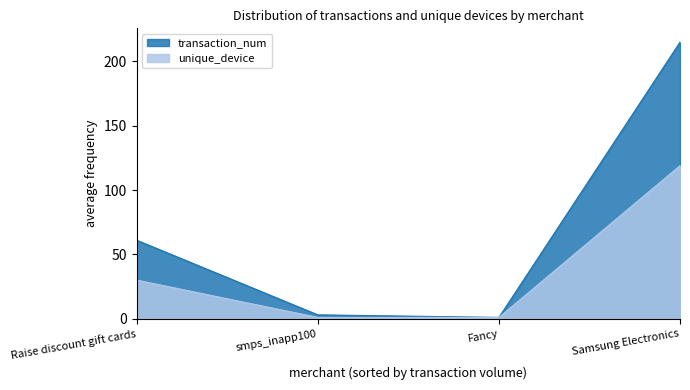

Read the transaction_num value at smps_inapp100.

3